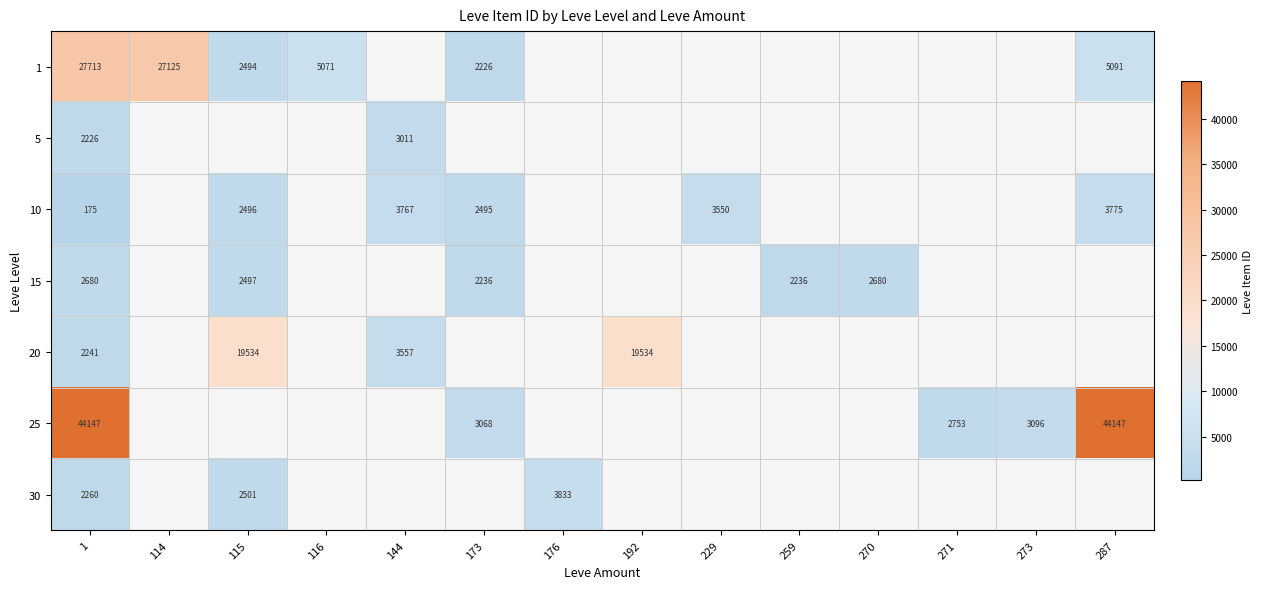

What is the spread (max minus min) of values at 192?

19534